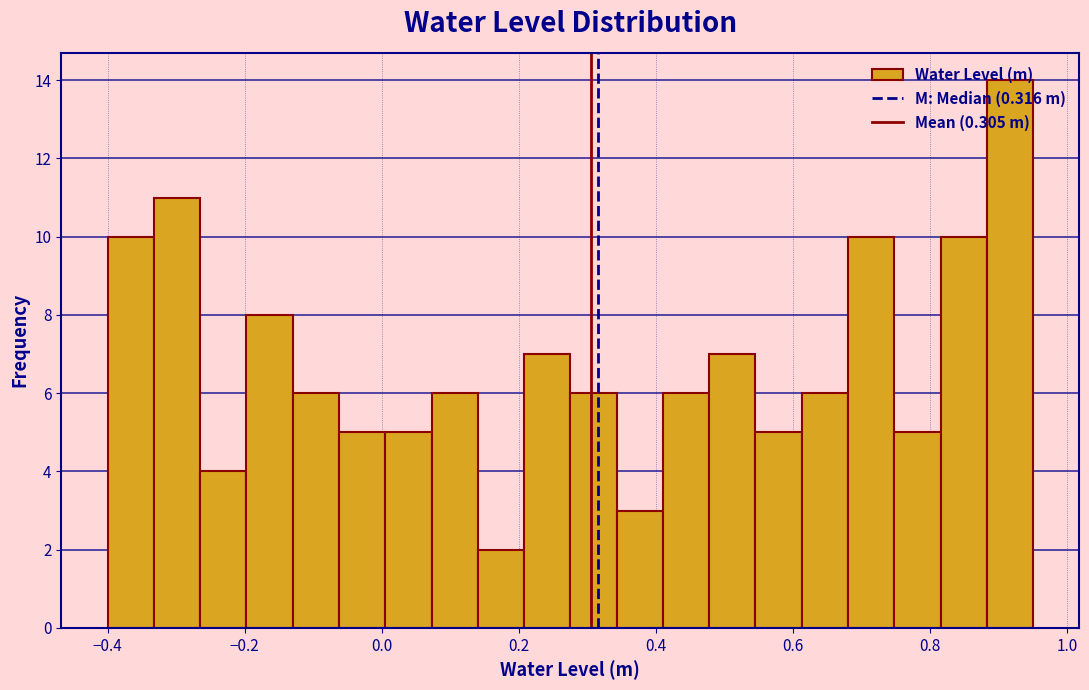

Around what value on the x-axis is the tallest bar? Give the approximate position of its centre, as read against the axis.

0.92